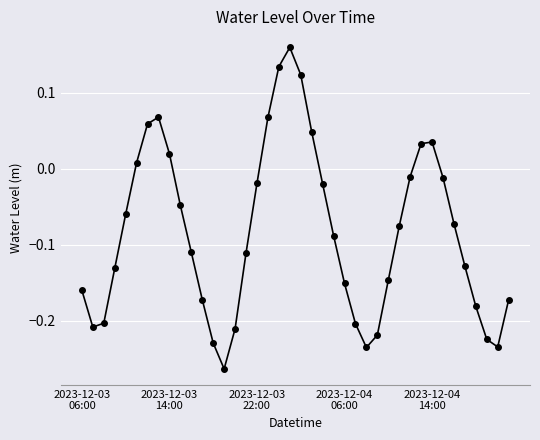

How many interior local valleys (lower than both neighbors) does the data have?

4